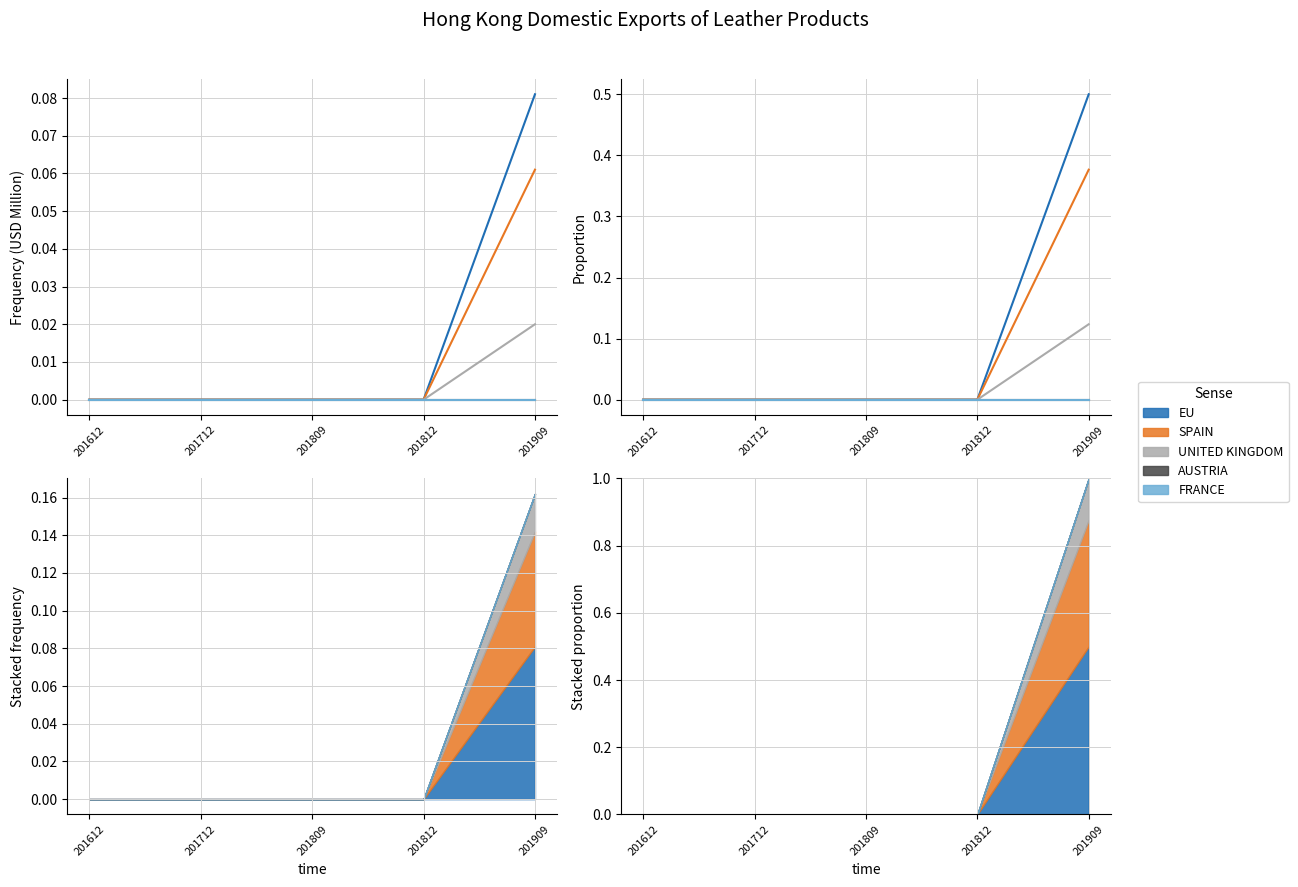

Reading right to left, transcribe all the data shown in this chart.

EU: 201909=0.5	201812=0.0	201809=0.0	201712=0.0	201612=0.0
SPAIN: 201909=0.4	201812=0.0	201809=0.0	201712=0.0	201612=0.0
UNITED KINGDOM: 201909=0.1	201812=0.0	201809=0.0	201712=0.0	201612=0.0
AUSTRIA: 201909=0.0	201812=0.0	201809=0.0	201712=0.0	201612=0.0
FRANCE: 201909=0.0	201812=0.0	201809=0.0	201712=0.0	201612=0.0